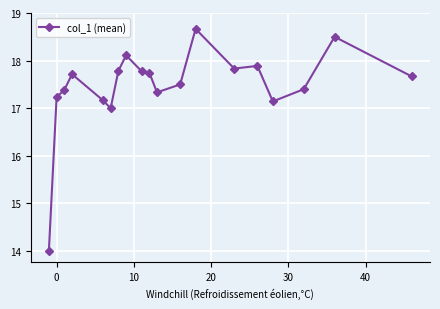

What is the value of the 14th point from the left?

17.8